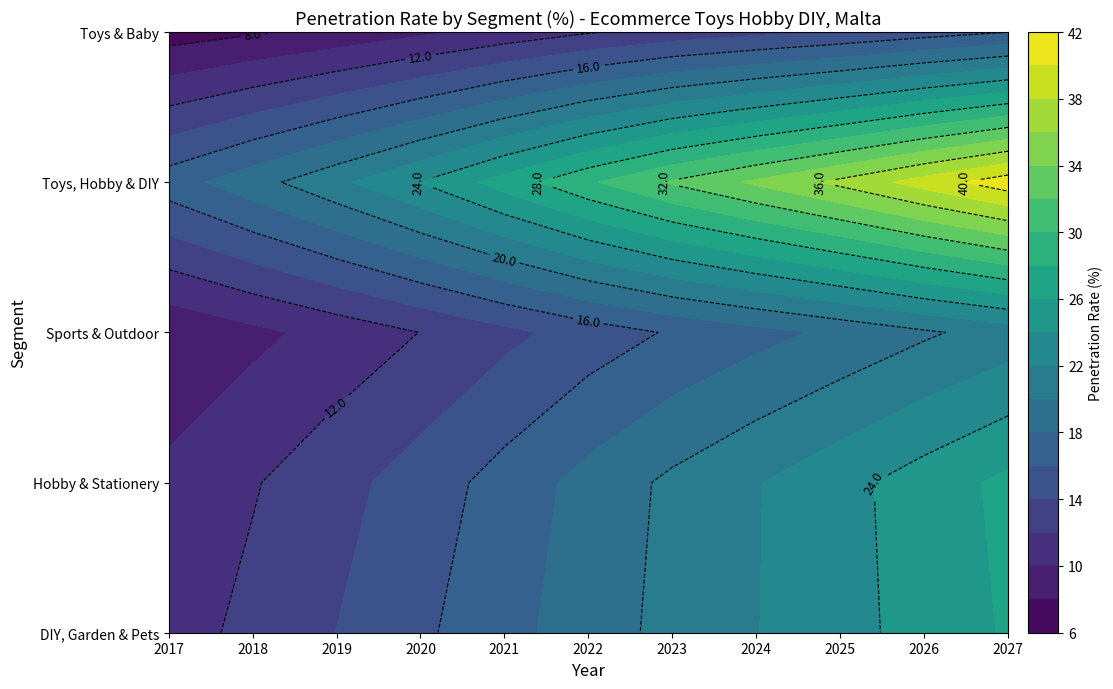

What is the approximate value of Toys, Hobby & DIY at 2022?

29.7